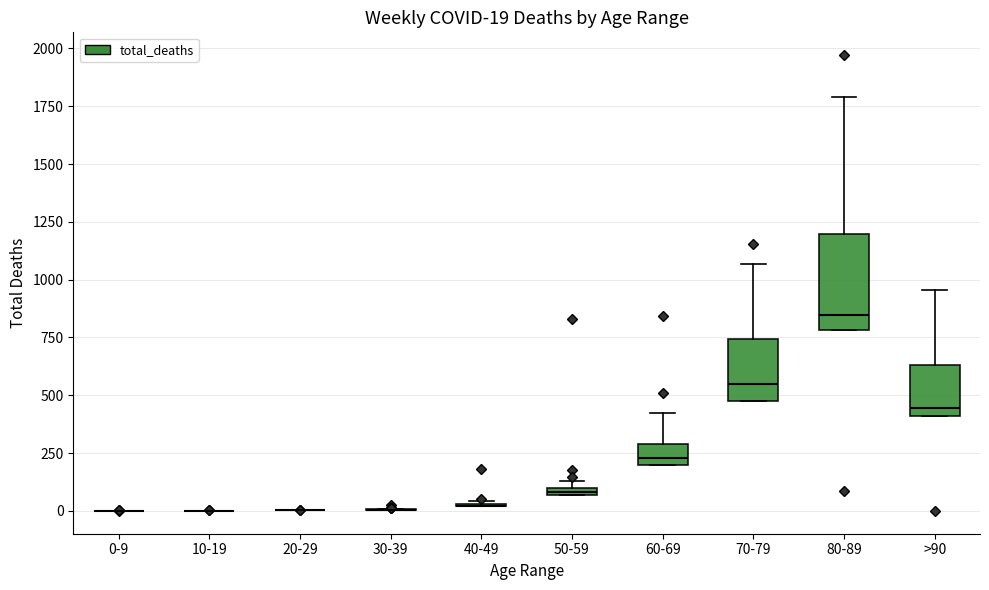

Comparing the boxes themselves (not the whiskers), which one is the tallest?

80-89